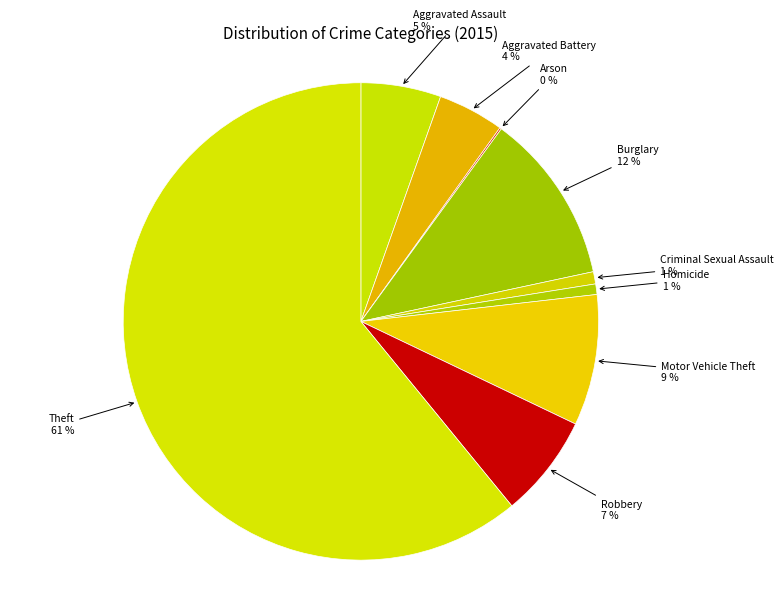

To the nearest percent, what percentage of the pie is Motor Vehicle Theft?

9%